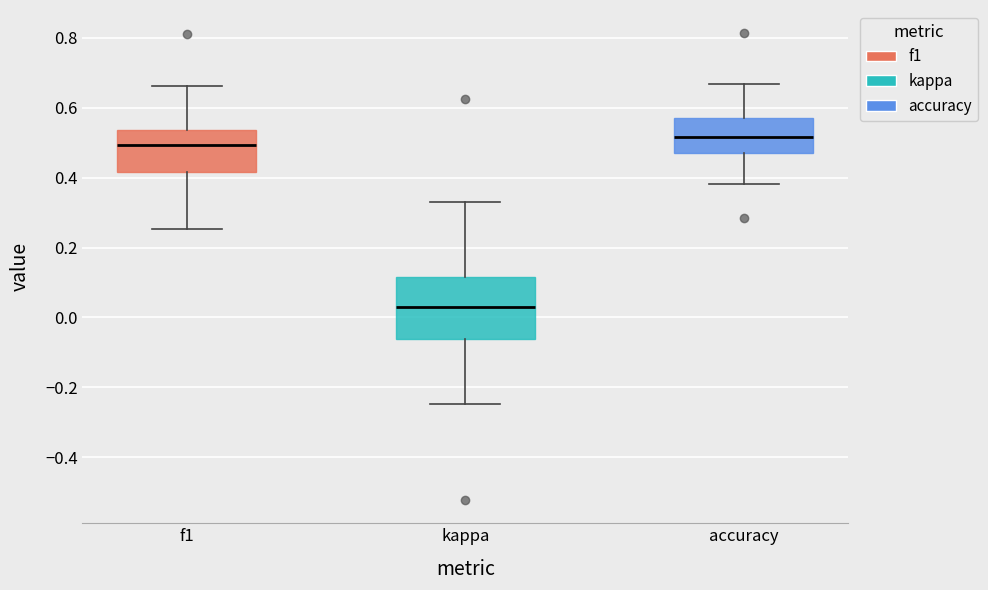

Where is the lower edge of the box for kappa on the y-axis? The values are not printed on the chart, so give them approximately, as read against the axis.

-0.06